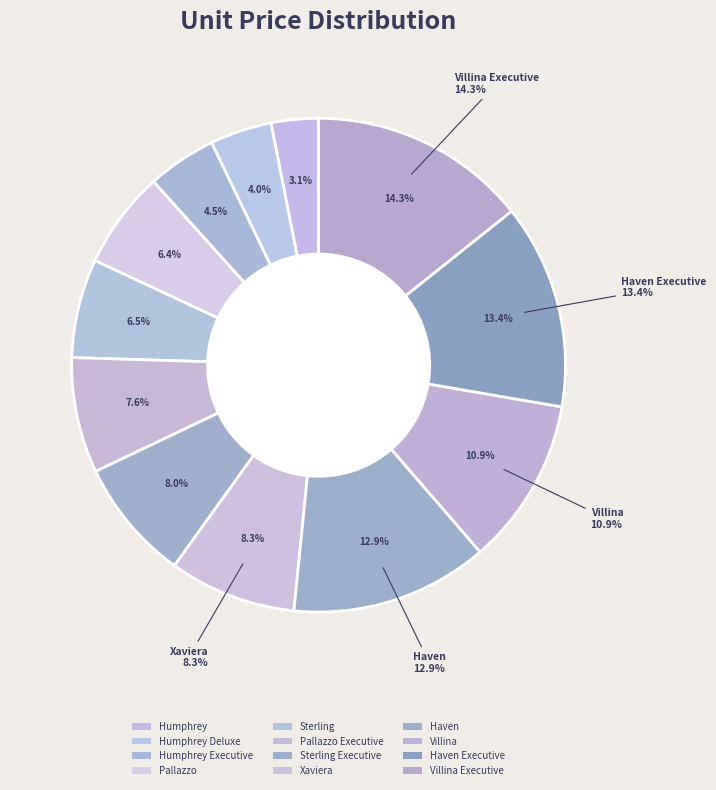

How many slices are in this pie chart?

12